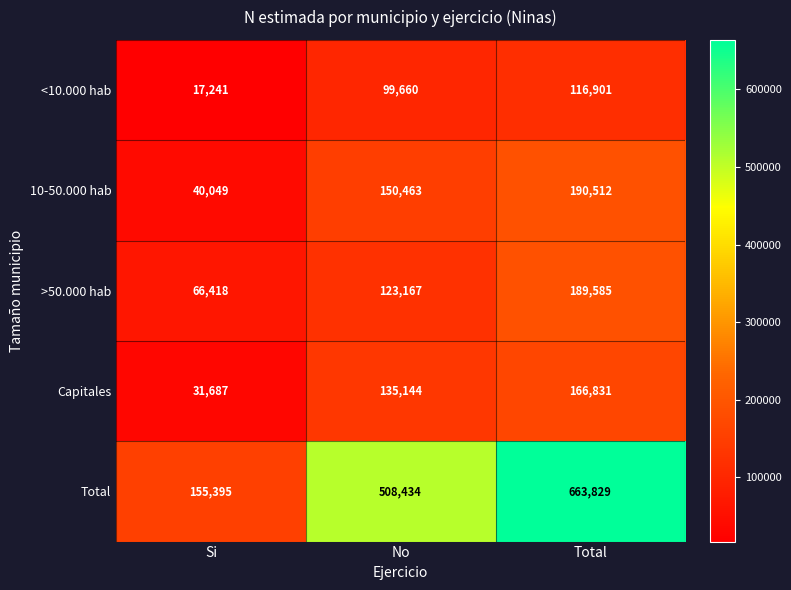

The value of 10-50.000 hab at Si is 53119. True or false?

False